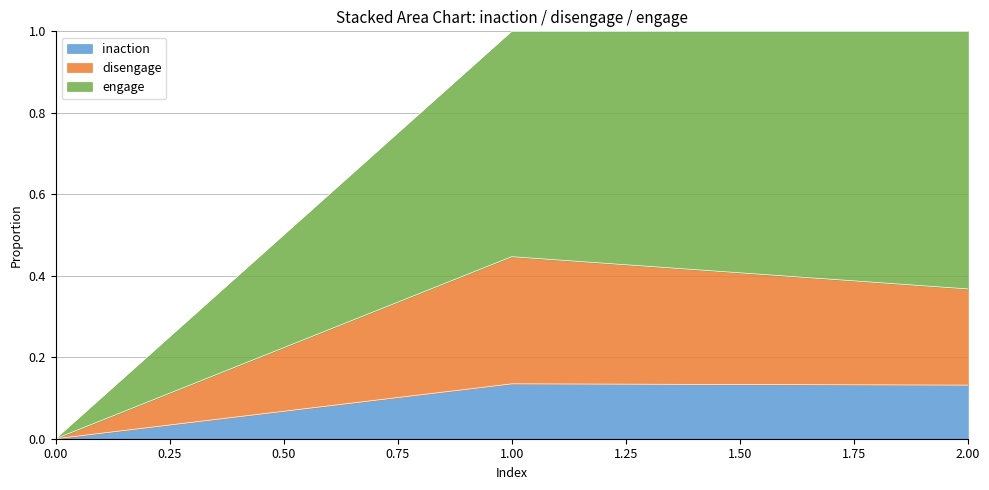

Which series has the largest total across all categories?

engage